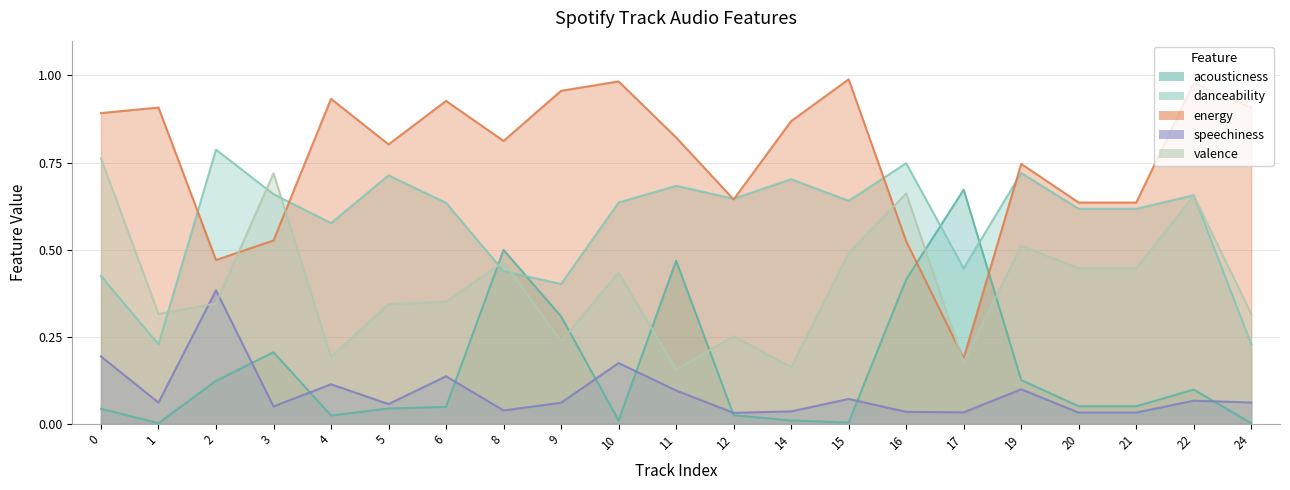

The speechiness series shows 0.0 at 16. True or false?

False